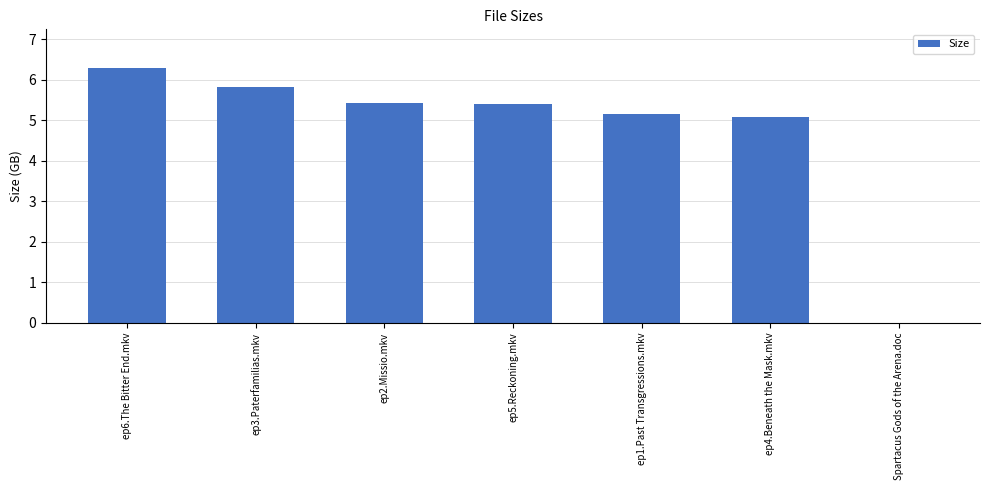

What is the change in value from ep4.Beneath the Mask.mkv to Spartacus Gods of the Arena.doc?

-5.1